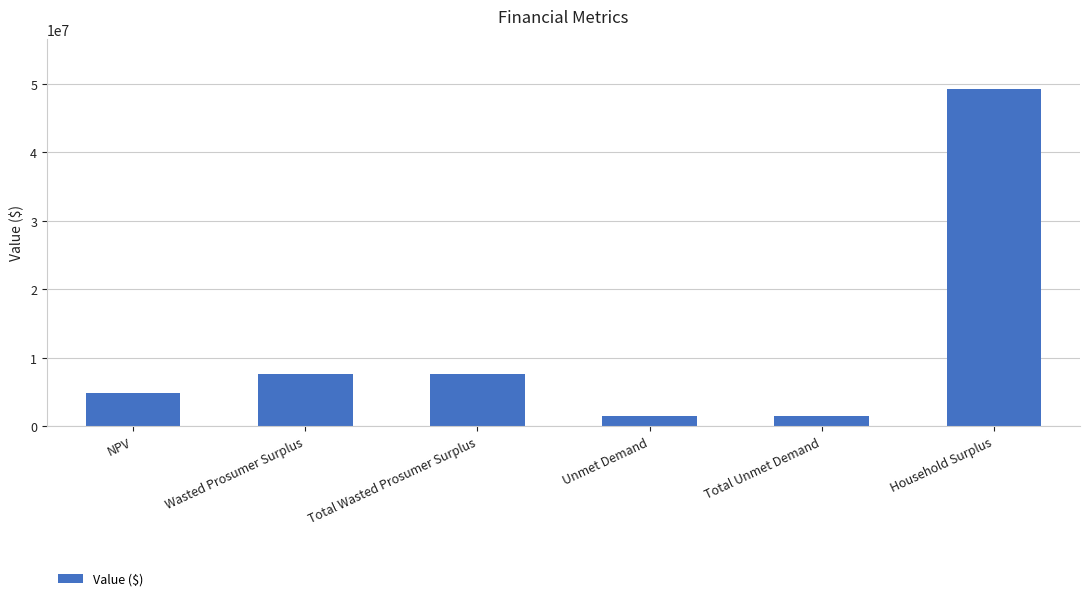

What is the label of the 2nd bar from the right?

Total Unmet Demand